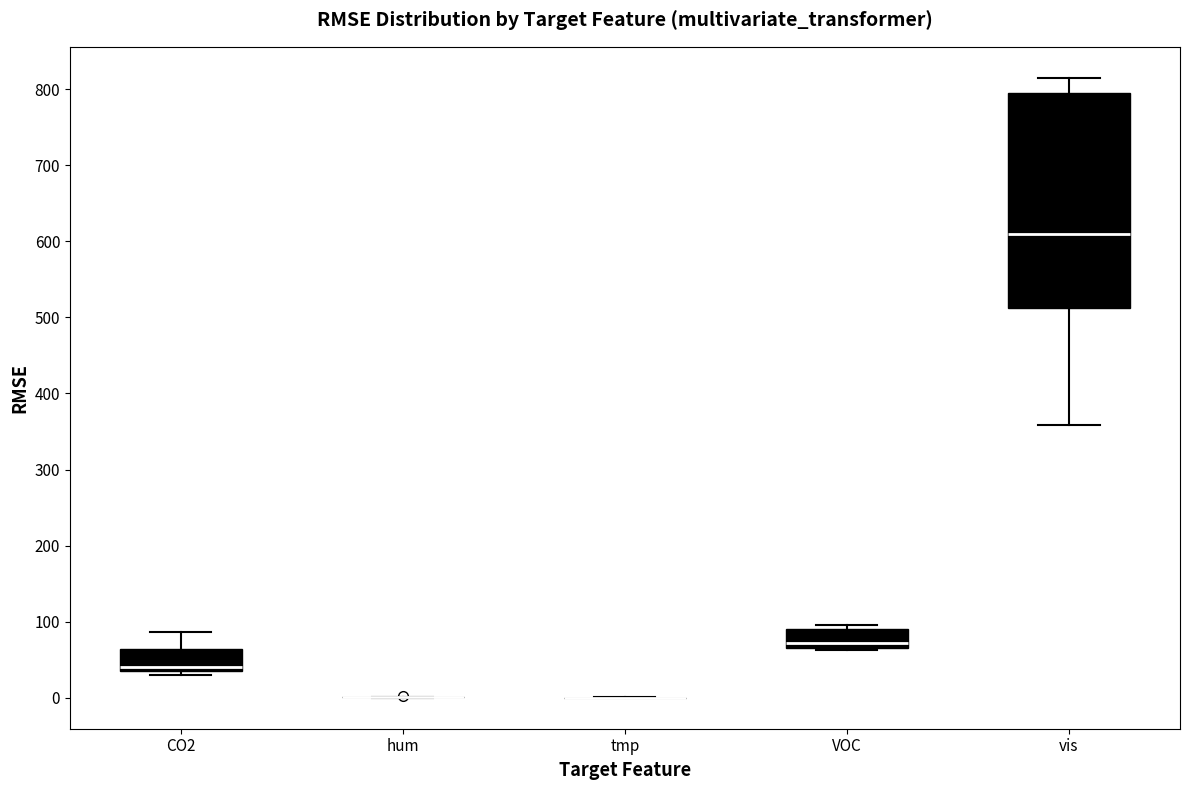

Reading left to right, transcribe this box plot: for each box, give where its median line is, the range the box spans, and where its two whiskers end, as read against the y-axis. The values are not printed on the chart, so give them approximately, as read against the axis.

CO2: median 40 (just above the box's lower edge), box 40 to 60, whiskers 30 to 90
hum: box collapsed to a line at 0, whiskers 0 to 0
tmp: box collapsed to a line at 0, whiskers 0 to 0
VOC: median 70 (just above the box's lower edge), box 70 to 90, whiskers 60 to 100
vis: median 610, box 510 to 790, whiskers 360 to 810